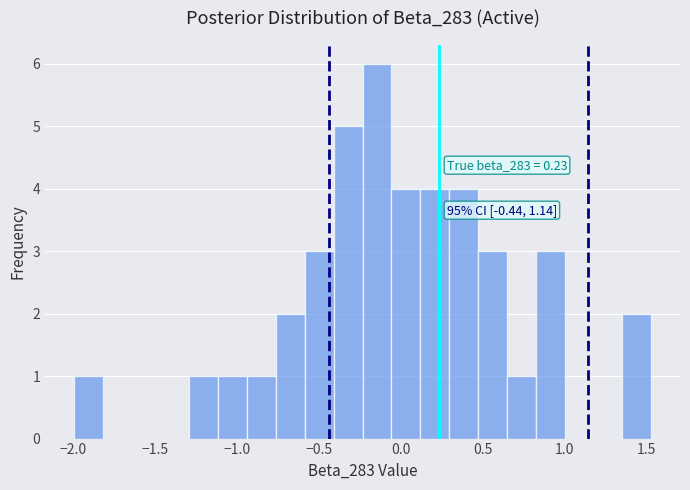

Around what value on the x-axis is the tallest bar? Give the approximate position of its centre, as read against the axis.

-0.15